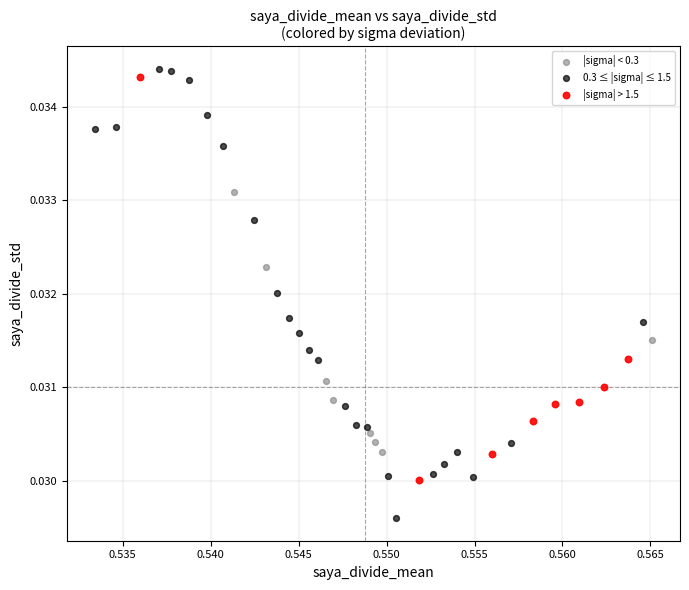

Which series reaches the minimum Y coordinate?

0.3 ≤ |sigma| ≤ 1.5